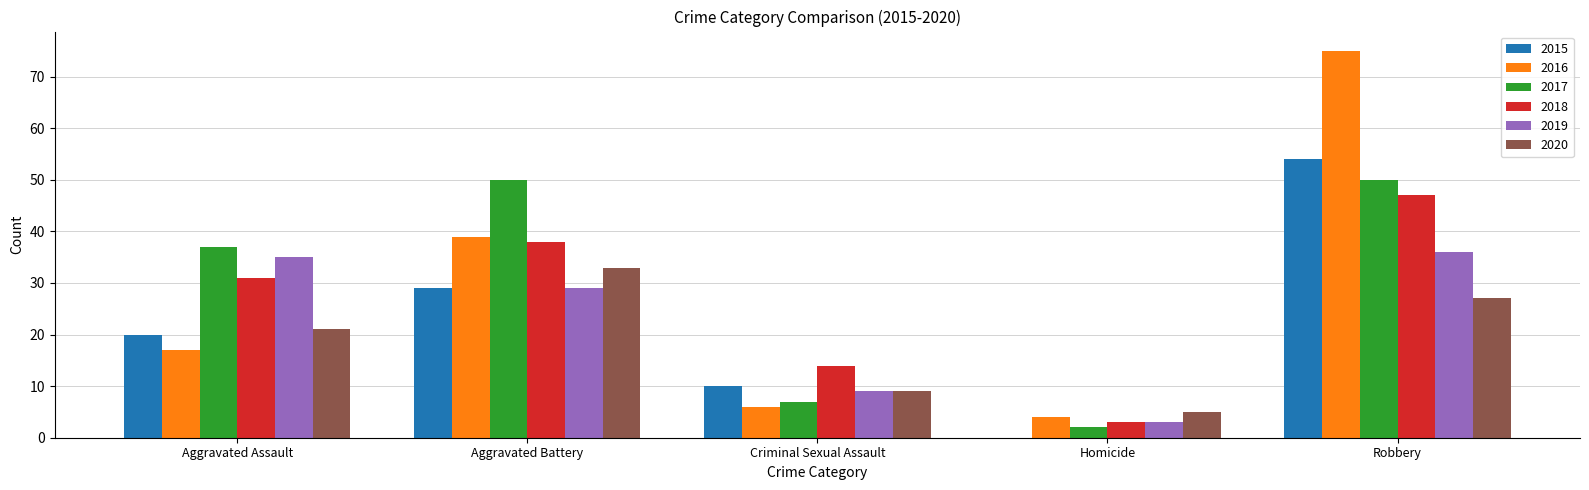

What are all the series names shown in the legend?

2015, 2016, 2017, 2018, 2019, 2020